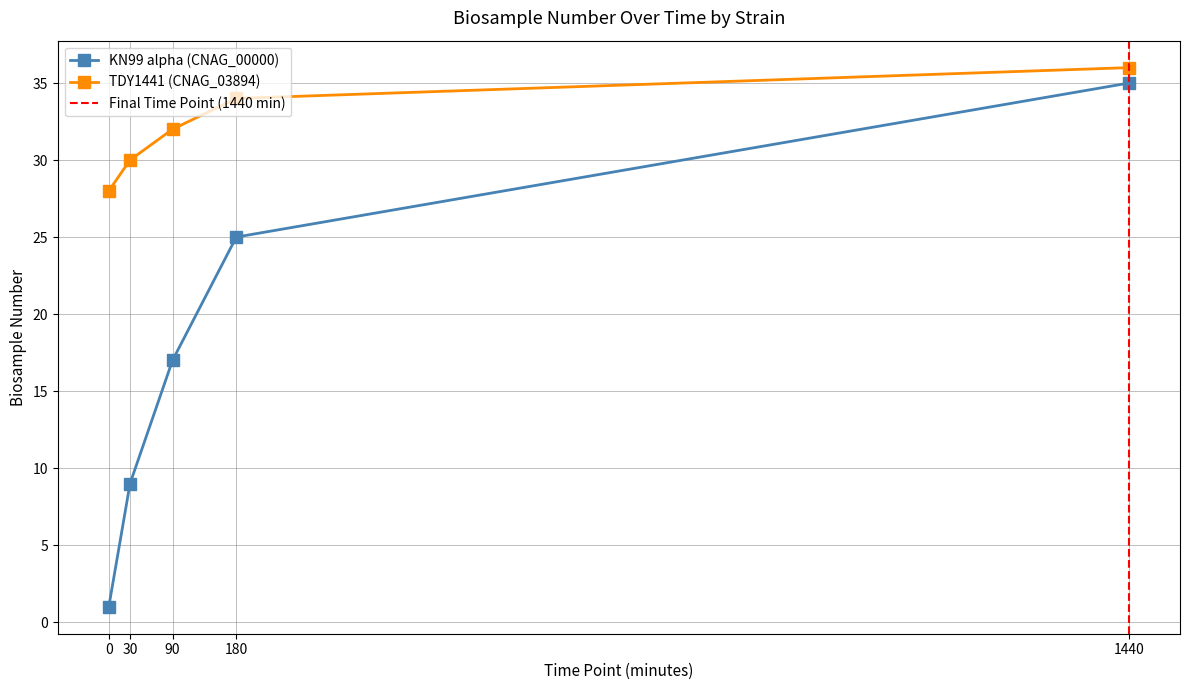

The chart shows a value of 8 at 180. True or false?

False